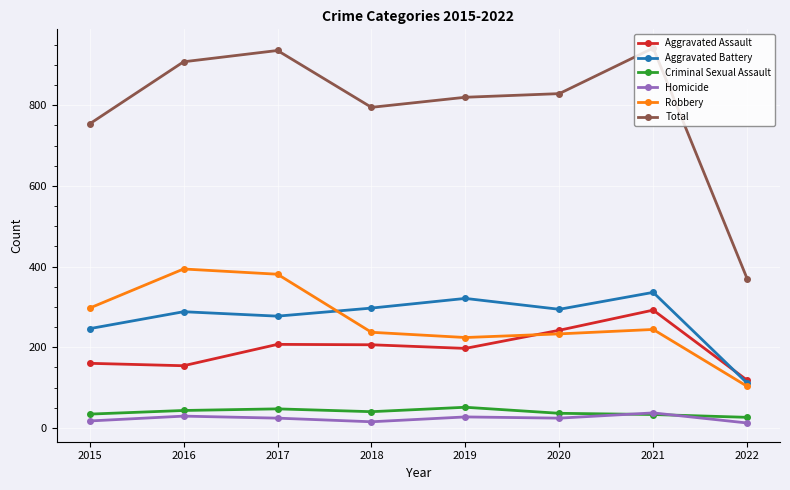

At 2020, list the series in order from smallest to largest.

Homicide, Criminal Sexual Assault, Robbery, Aggravated Assault, Aggravated Battery, Total